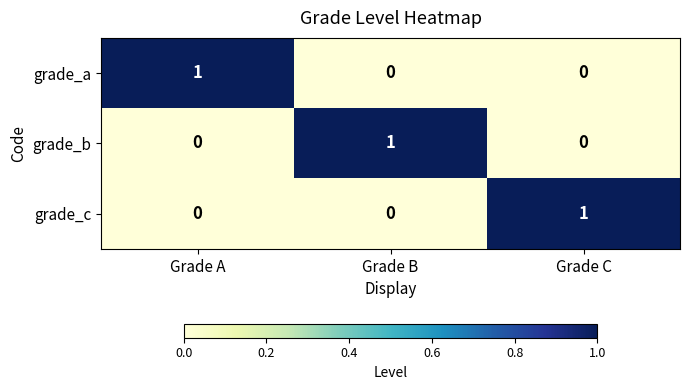

Is the value of grade_c at Grade A greater than the value of grade_a at Grade A?

No